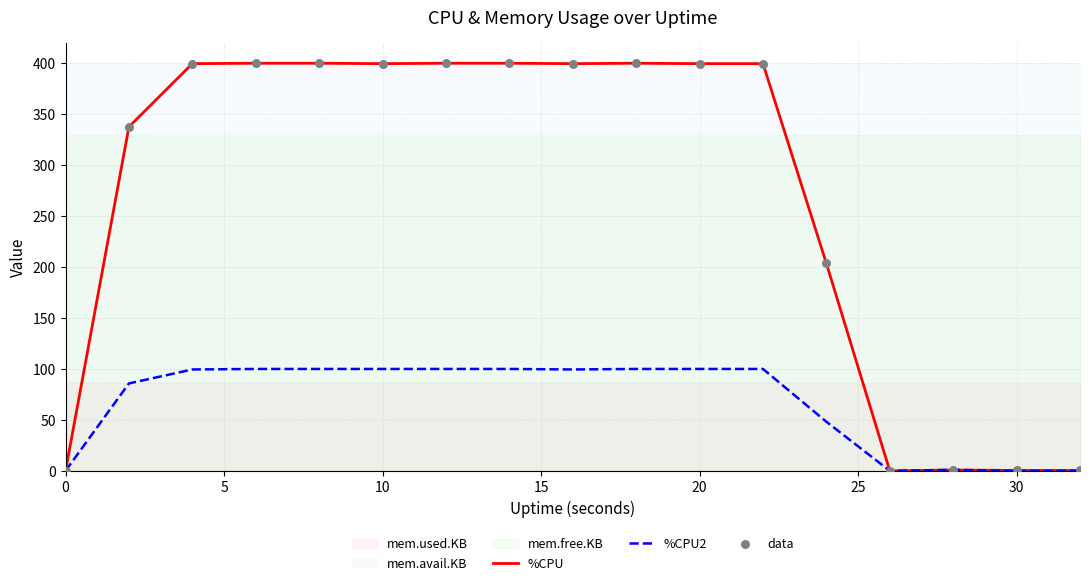

True or false: %CPU has a value of -201.1 at 0.

False